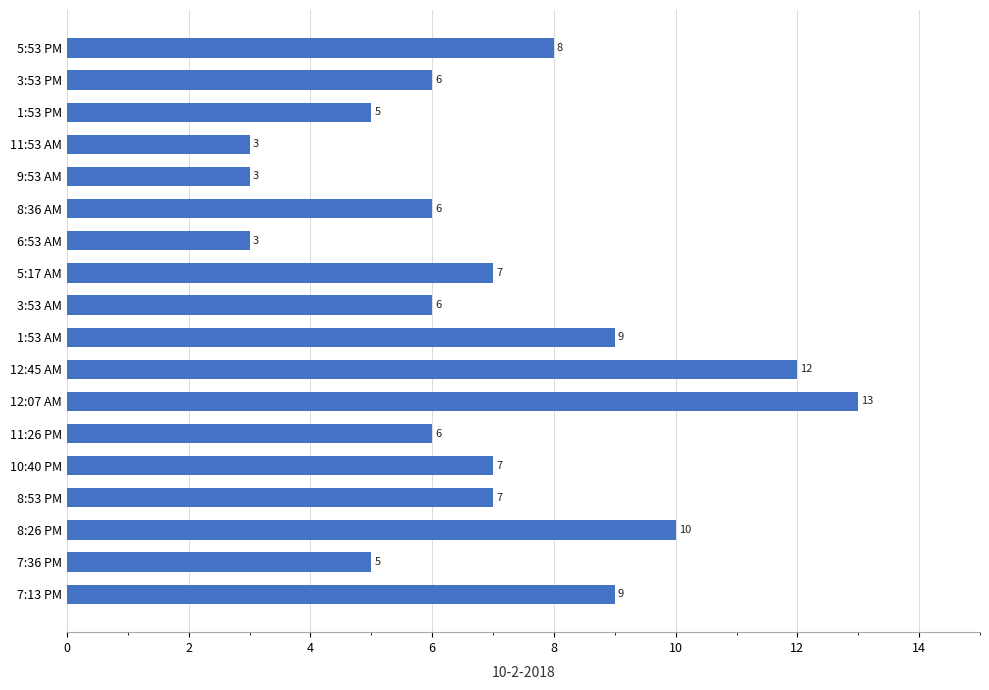

How many distinct data groups are displayed?

1